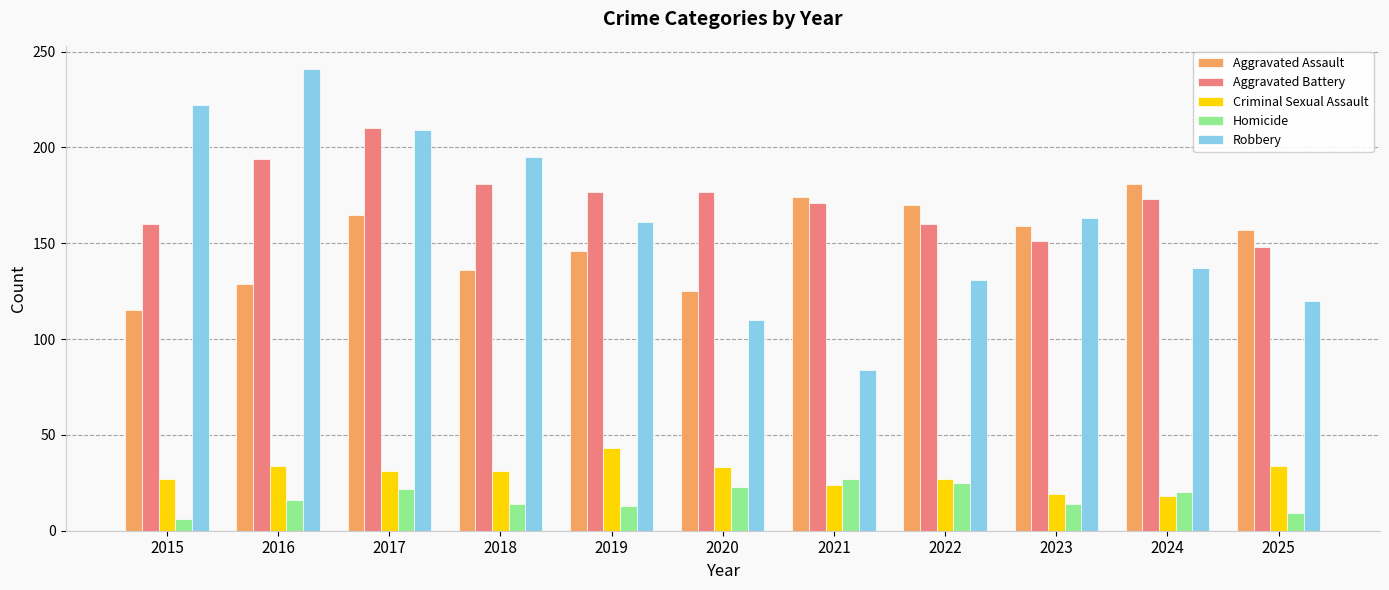

At how many categories does at least one series exceed 139?

11